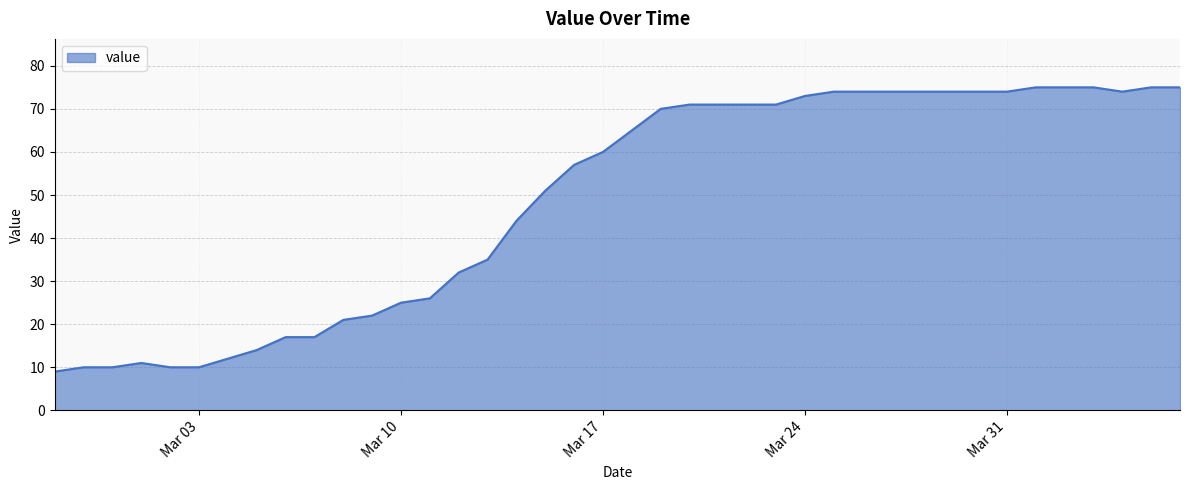

What is the difference between the maximum and minimum values?

66